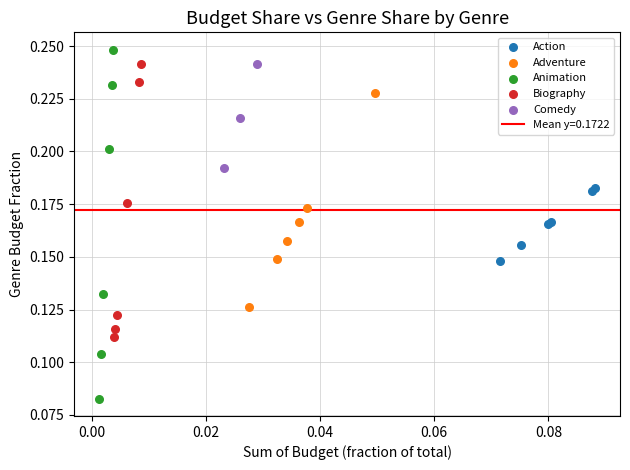

Which series has the widest spread of Y values?

Animation